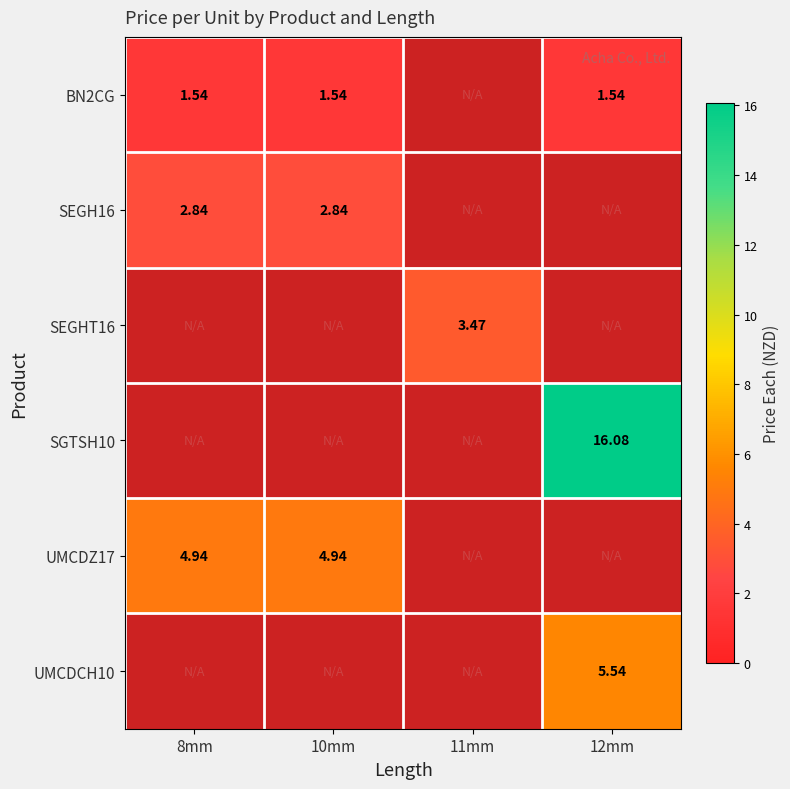

Which series has the largest range (max minus min)?

BN2CG